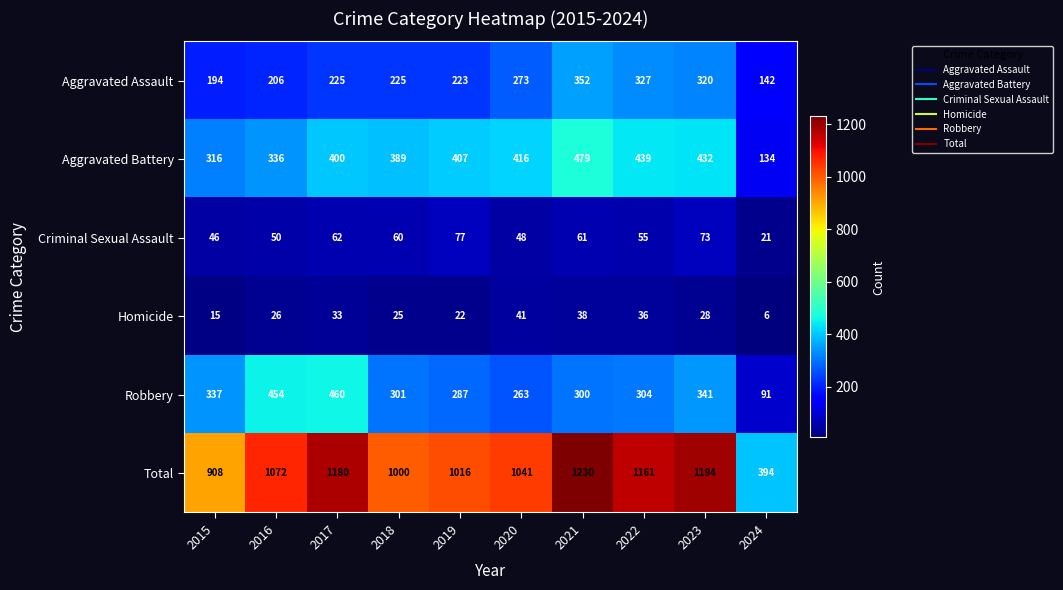

What is the approximate value of Criminal Sexual Assault at 2018, to the nearest 10?

60